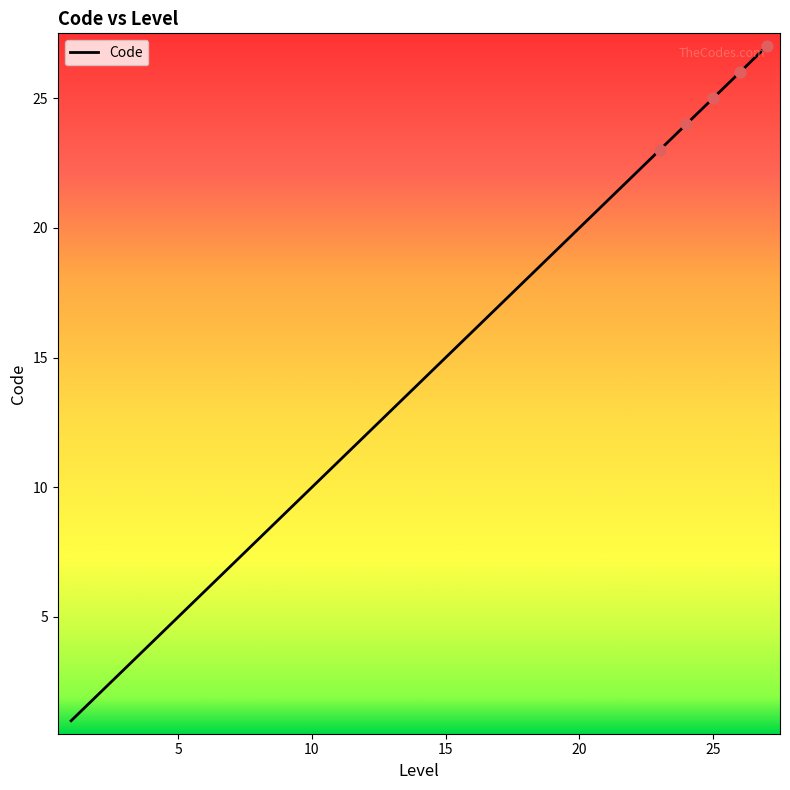

What is the difference between the maximum and minimum values?

26